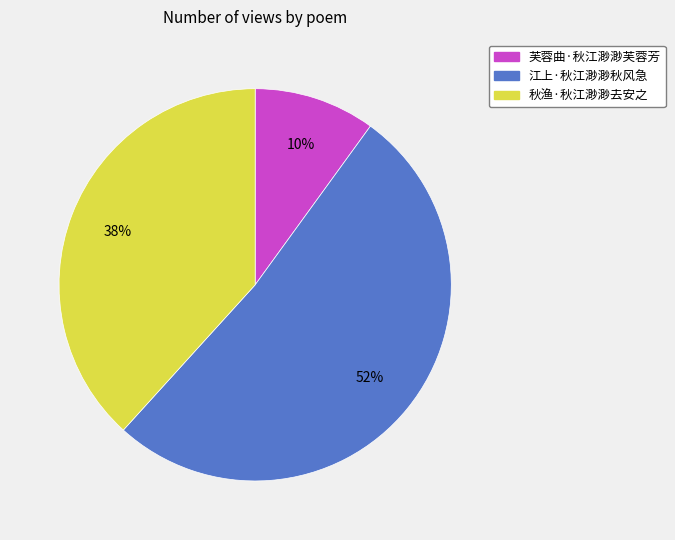

To the nearest percent, what percentage of the pie is 芙蓉曲·秋江渺渺芙蓉芳?

10%